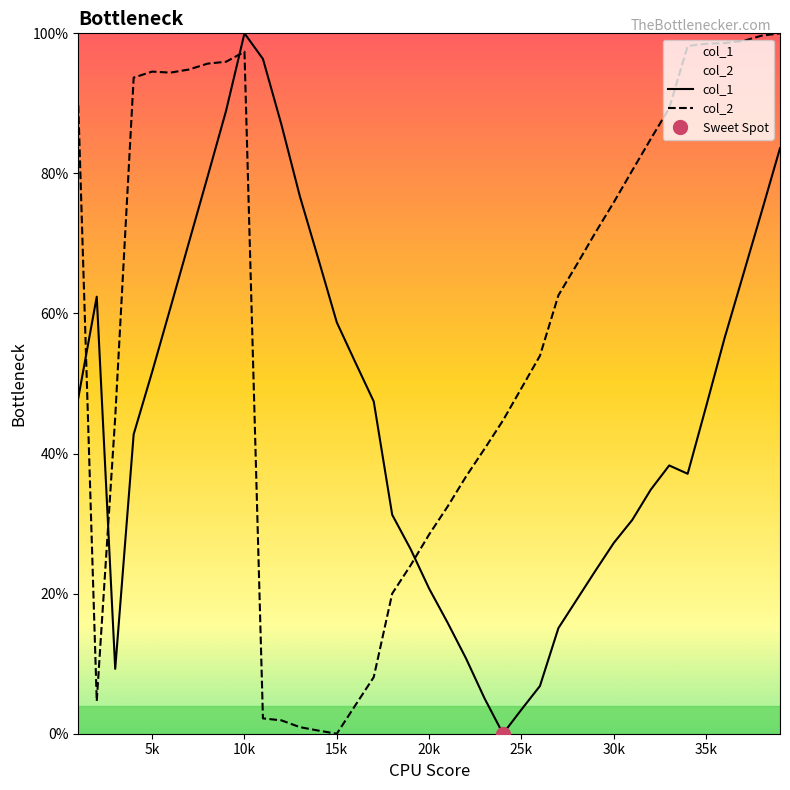

Reading left to right, extract all data points from this chart.

col_1: 47.9	62.4	9.3	42.8	51.7	60.9	70.2	79.5	88.9	100.0	96.3	87.0	76.7	67.8	58.7	53.0	47.4	31.3	26.3	20.7	15.9	10.7	5.0	0.0	3.5	6.8	15.1	19.2	23.2	27.2	30.5	34.8	38.3	37.1	46.7	56.5	65.5	74.5	83.6
col_2: 89.7	4.7	45.2	93.7	94.5	94.4	94.8	95.7	95.9	97.4	2.2	1.9	0.9	0.4	0.0	4.0	8.1	20.0	24.1	28.5	32.4	36.7	40.7	44.7	49.3	54.0	62.6	67.0	71.5	75.9	80.4	84.9	89.3	98.2	98.5	98.6	98.9	99.7	100.0